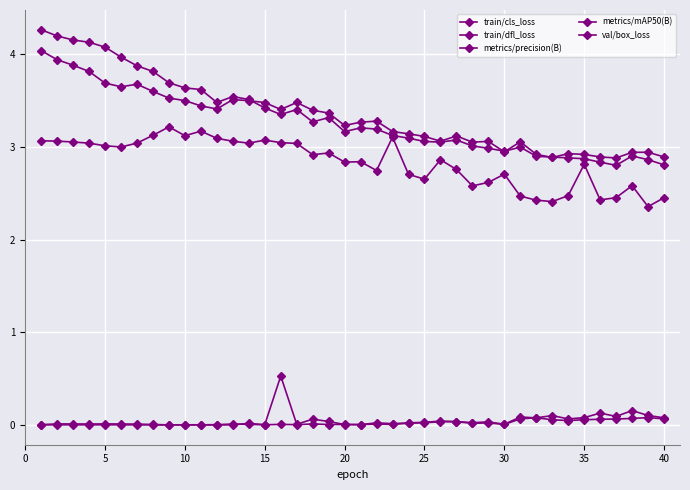

How many distinct data groups are displayed?

5